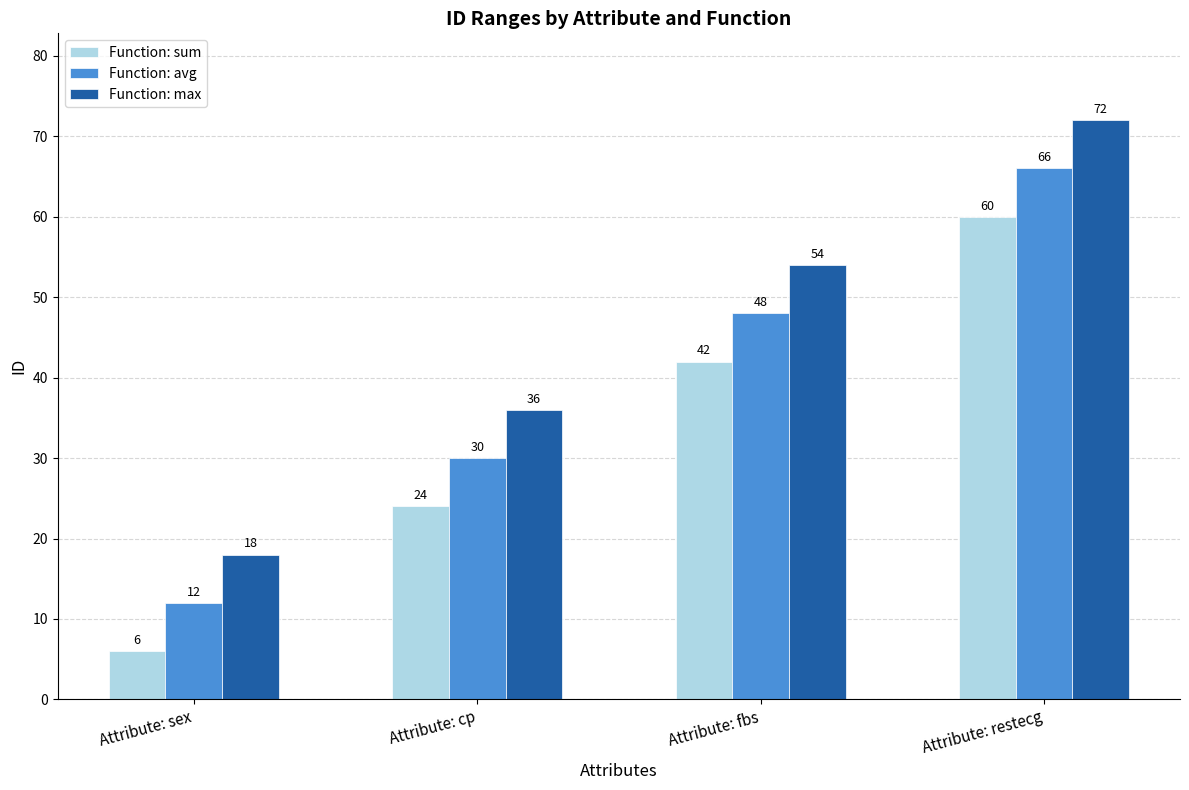

Which series has the largest total across all categories?

Function: max